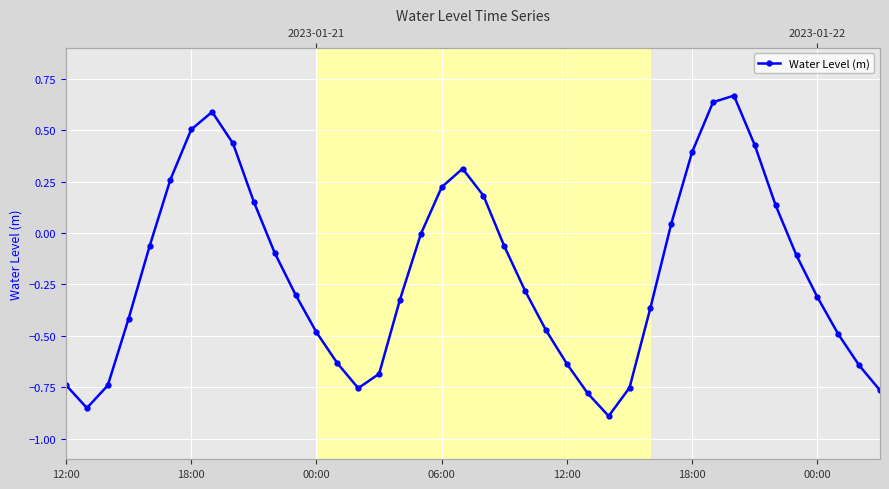

What is the smallest value displayed?

-0.9